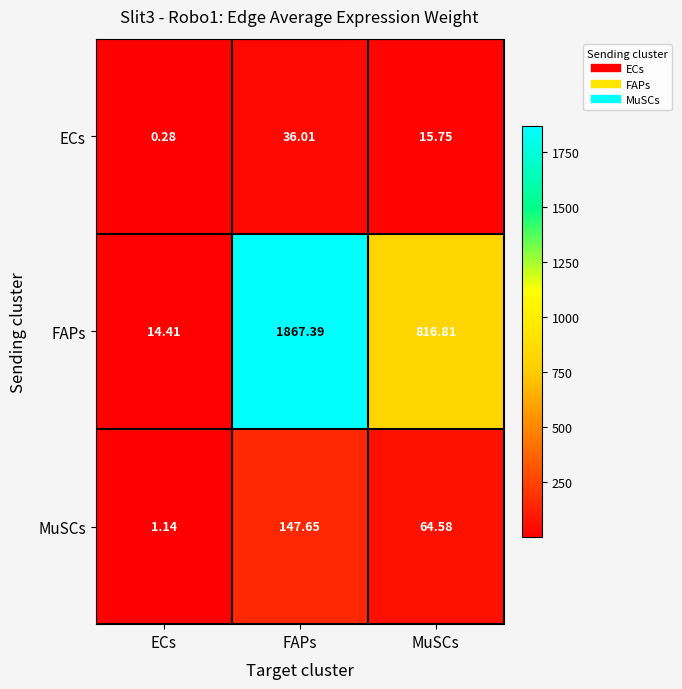

List the series in order of their peak value, highest first.

FAPs, MuSCs, ECs